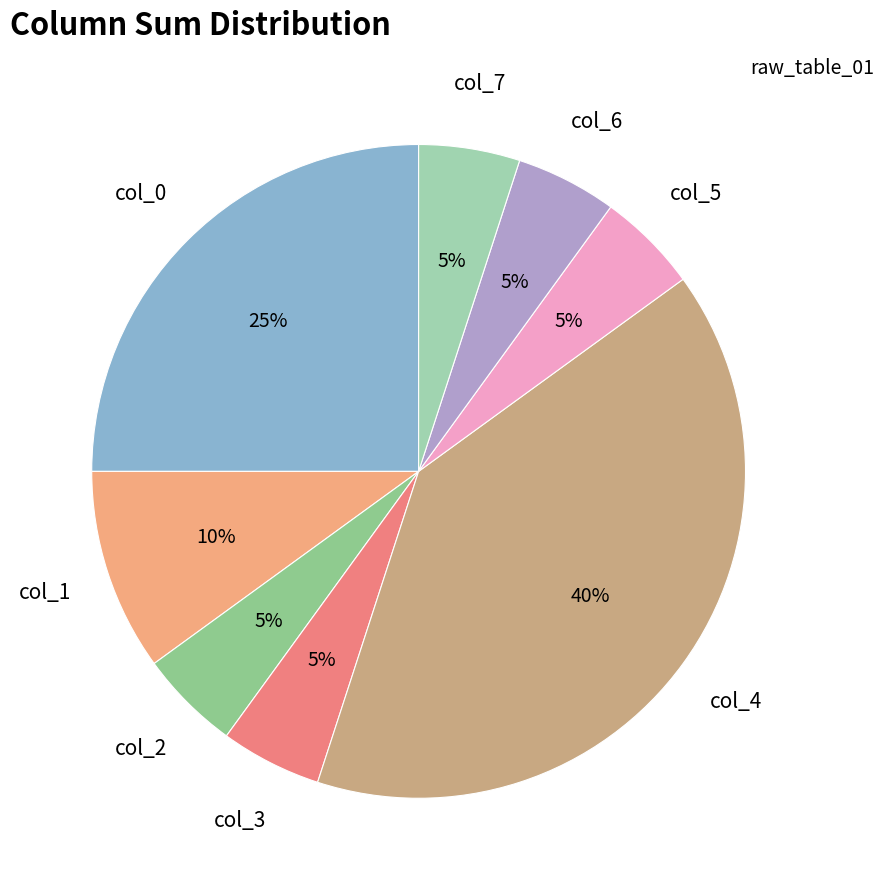

What is the smallest slice in the pie chart?

col_2